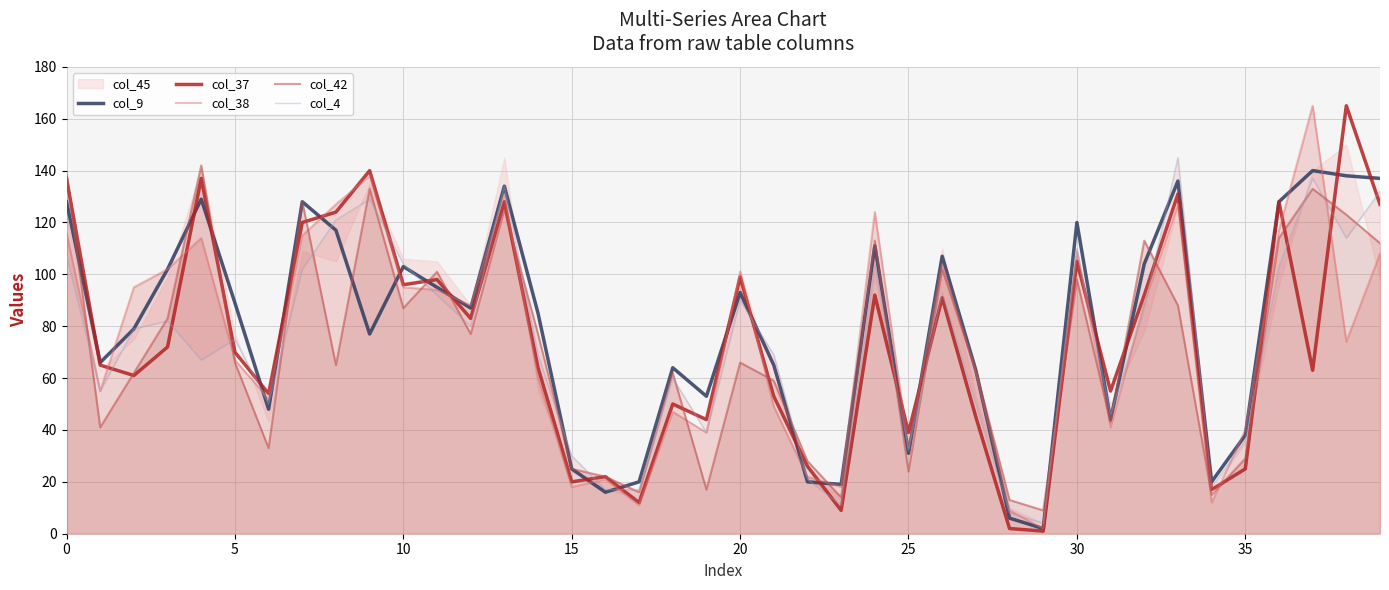

Reading right to left, what are all the values shown in this chart?

col_9: 137	138	140	128	38	20	136	104	44	120	2	6	63	107	31	111	19	20	65	93	53	64	20	16	25	85	134	87	95	103	77	117	128	48	89	129	102	79	66	128
col_37: 127	165	63	128	25	17	131	92	55	105	1	2	45	91	39	92	9	26	53	99	44	50	12	22	20	64	128	83	98	96	140	124	120	54	70	137	72	61	65	137
col_38: 108	74	165	117	40	12	127	89	41	109	2	9	62	104	33	124	18	22	49	101	39	47	11	21	18	60	131	88	94	95	138	127	115	52	67	114	102	95	55	116
col_42: 112	123	133	114	29	15	88	113	43	98	9	13	63	102	24	113	14	28	59	66	17	62	16	22	25	77	125	77	101	87	133	65	128	33	66	142	83	62	41	139
col_4: 132	114	137	103	36	18	145	87	46	110	4	8	50	93	32	104	11	21	69	90	39	60	17	17	30	69	134	80	92	104	129	121	102	50	75	67	82	79	55	107